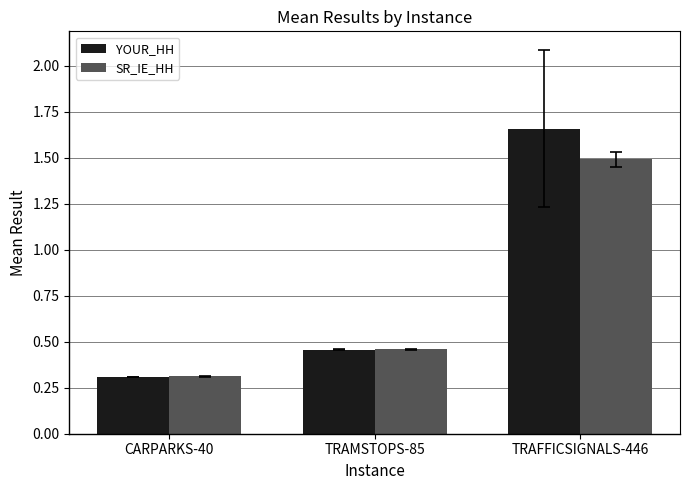

What are all the series names shown in the legend?

YOUR_HH, SR_IE_HH